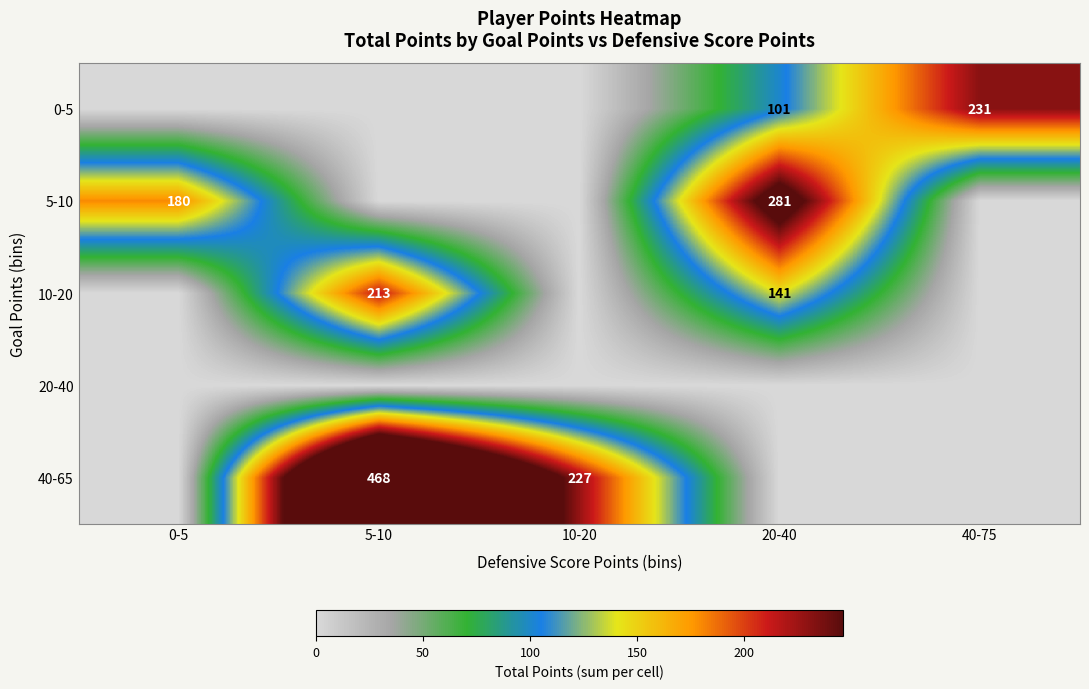

Which label corresponds to the largest value in the chart?

5-10